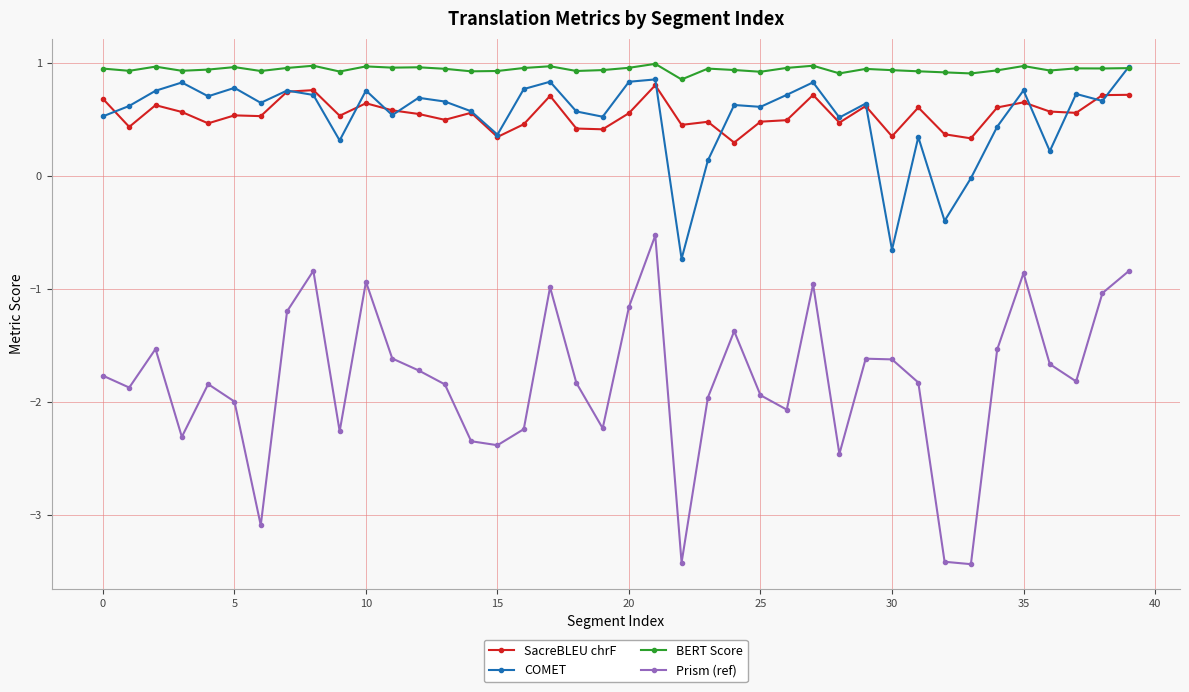

True or false: SacreBLEU chrF and BERT Score intersect in this chart.

False